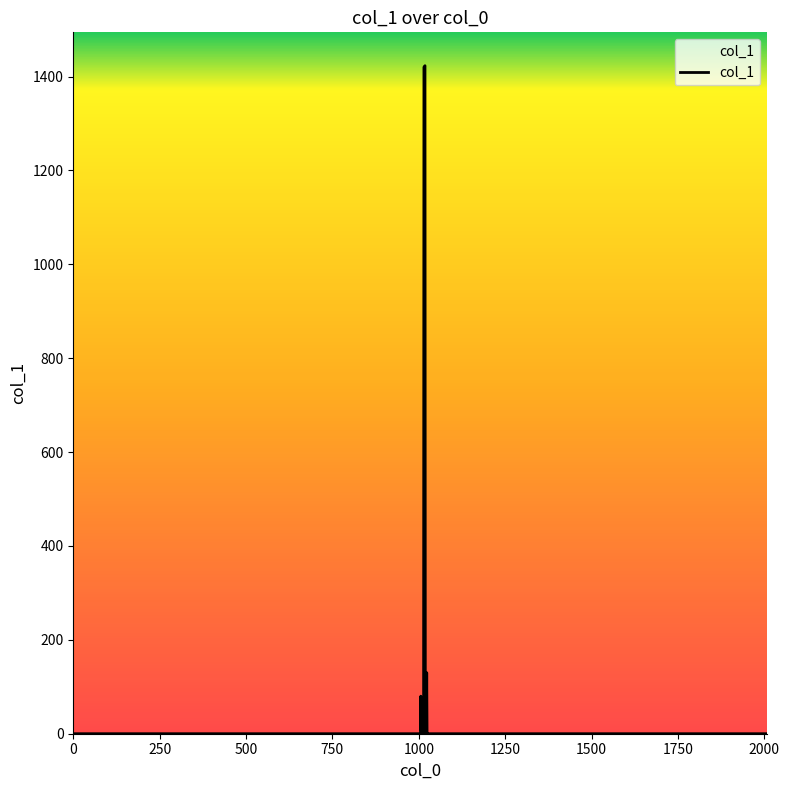

What is the greatest value displayed?

1423